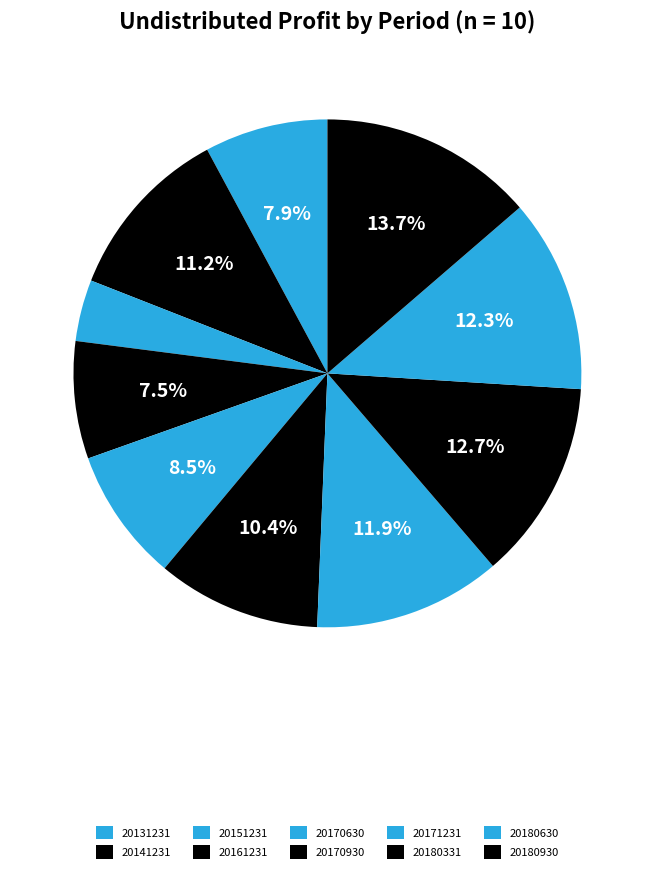

Is it true that 20171231 is 18% of the pie?

False